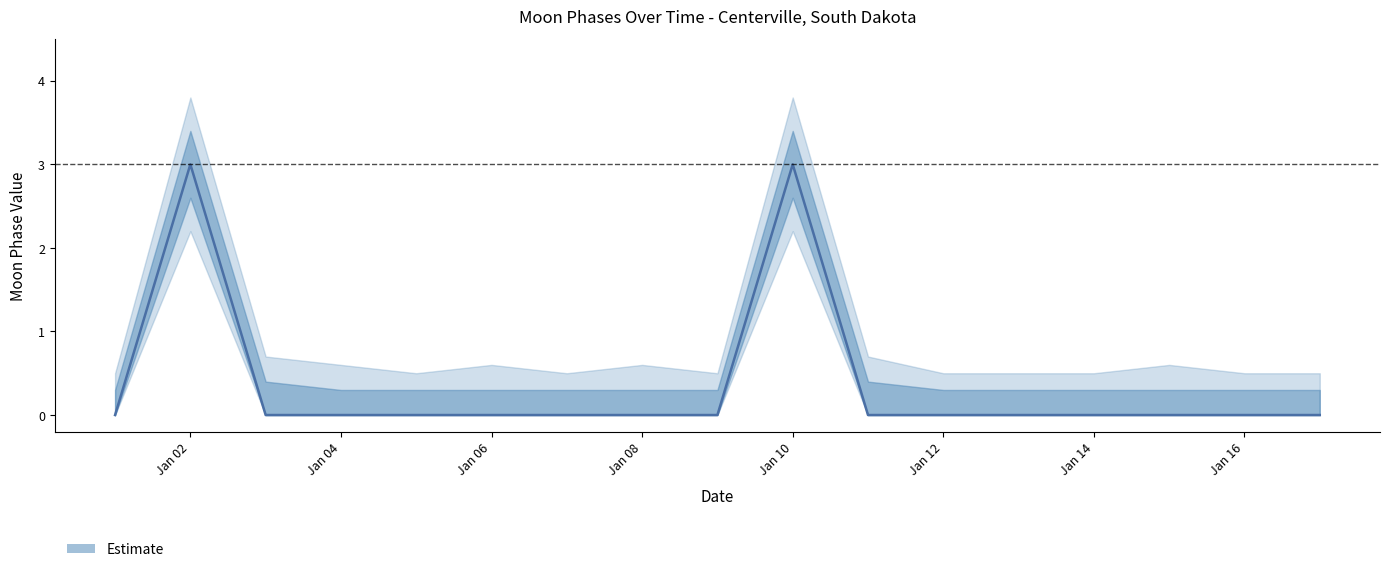

Reading left to right, transcribe all the data shown in this chart.

Moon Phases: 2022-01-01=0.0	2022-01-02=3.0	2022-01-03=0.0	2022-01-04=0.0	2022-01-05=0.0	2022-01-06=0.0	2022-01-07=0.0	2022-01-08=0.0	2022-01-09=0.0	2022-01-10=3.0	2022-01-11=0.0	2022-01-12=0.0	2022-01-13=0.0	2022-01-14=0.0	2022-01-15=0.0	2022-01-16=0.0	2022-01-17=0.0
upper_95: 2022-01-01=0.5	2022-01-02=3.8	2022-01-03=0.7	2022-01-04=0.6	2022-01-05=0.5	2022-01-06=0.6	2022-01-07=0.5	2022-01-08=0.6	2022-01-09=0.5	2022-01-10=3.8	2022-01-11=0.7	2022-01-12=0.5	2022-01-13=0.5	2022-01-14=0.5	2022-01-15=0.6	2022-01-16=0.5	2022-01-17=0.5
lower_95: 2022-01-01=0.0	2022-01-02=2.2	2022-01-03=0.0	2022-01-04=0.0	2022-01-05=0.0	2022-01-06=0.0	2022-01-07=0.0	2022-01-08=0.0	2022-01-09=0.0	2022-01-10=2.2	2022-01-11=0.0	2022-01-12=0.0	2022-01-13=0.0	2022-01-14=0.0	2022-01-15=0.0	2022-01-16=0.0	2022-01-17=0.0
upper_50: 2022-01-01=0.3	2022-01-02=3.4	2022-01-03=0.4	2022-01-04=0.3	2022-01-05=0.3	2022-01-06=0.3	2022-01-07=0.3	2022-01-08=0.3	2022-01-09=0.3	2022-01-10=3.4	2022-01-11=0.4	2022-01-12=0.3	2022-01-13=0.3	2022-01-14=0.3	2022-01-15=0.3	2022-01-16=0.3	2022-01-17=0.3
lower_50: 2022-01-01=0.0	2022-01-02=2.6	2022-01-03=0.0	2022-01-04=0.0	2022-01-05=0.0	2022-01-06=0.0	2022-01-07=0.0	2022-01-08=0.0	2022-01-09=0.0	2022-01-10=2.6	2022-01-11=0.0	2022-01-12=0.0	2022-01-13=0.0	2022-01-14=0.0	2022-01-15=0.0	2022-01-16=0.0	2022-01-17=0.0